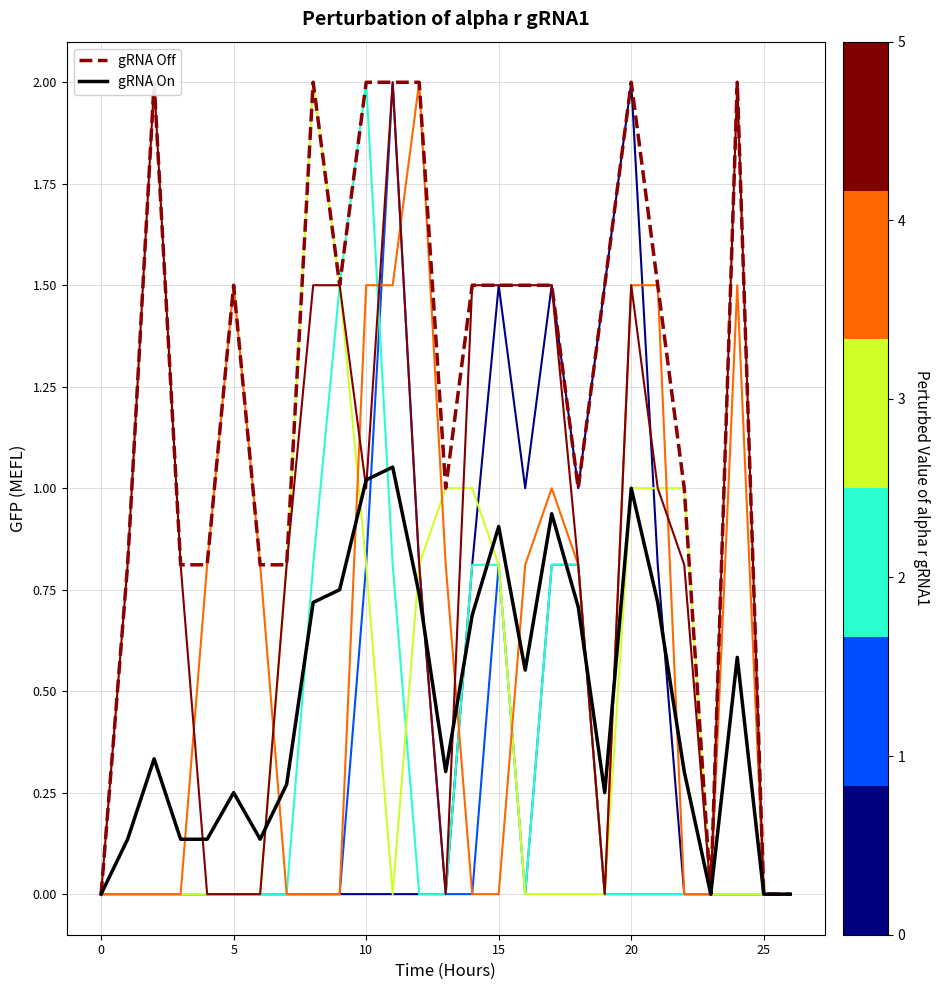

True or false: col_10 and col_13 intersect in this chart.

True